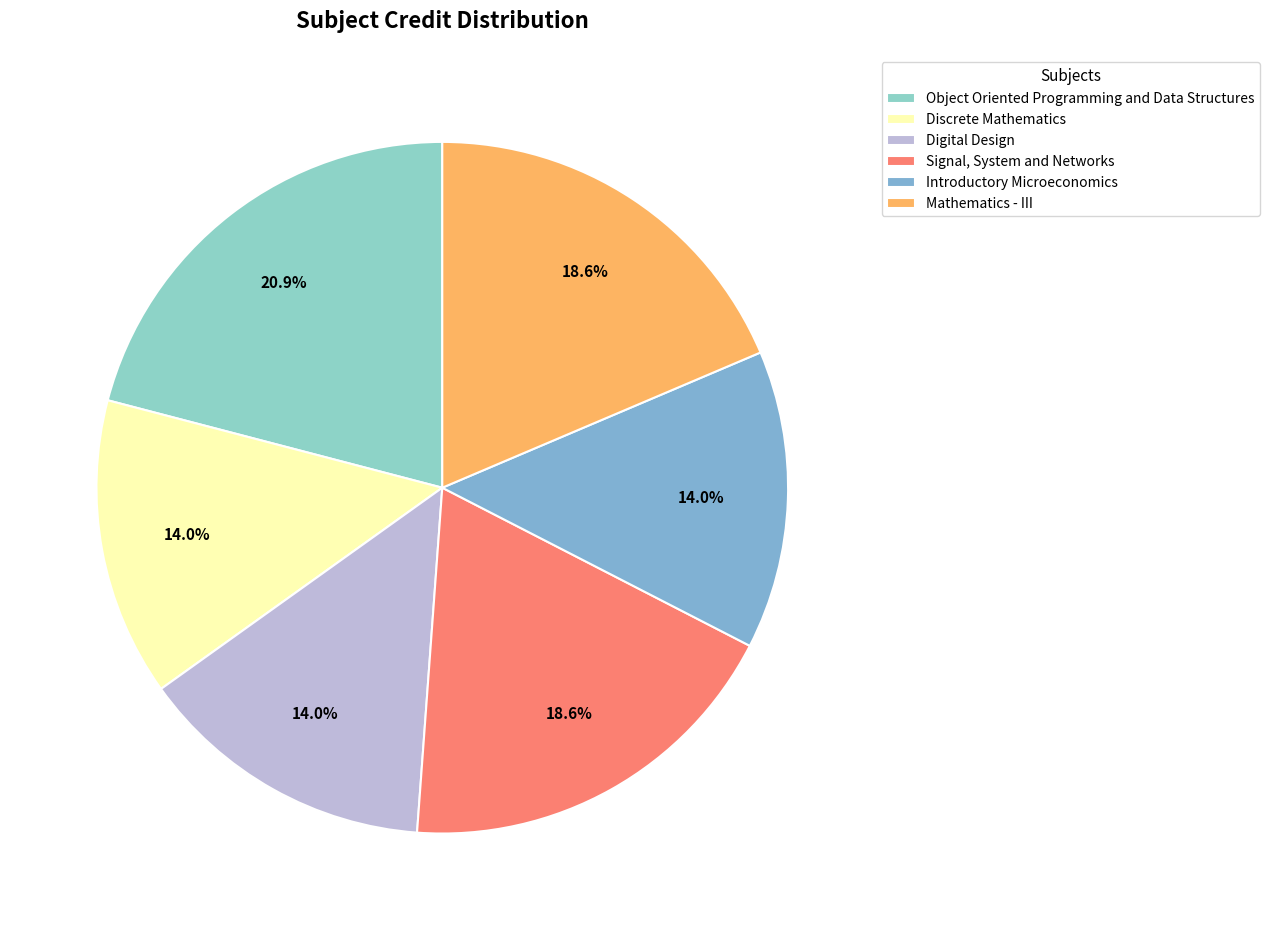

How many segments does this pie chart have?

6